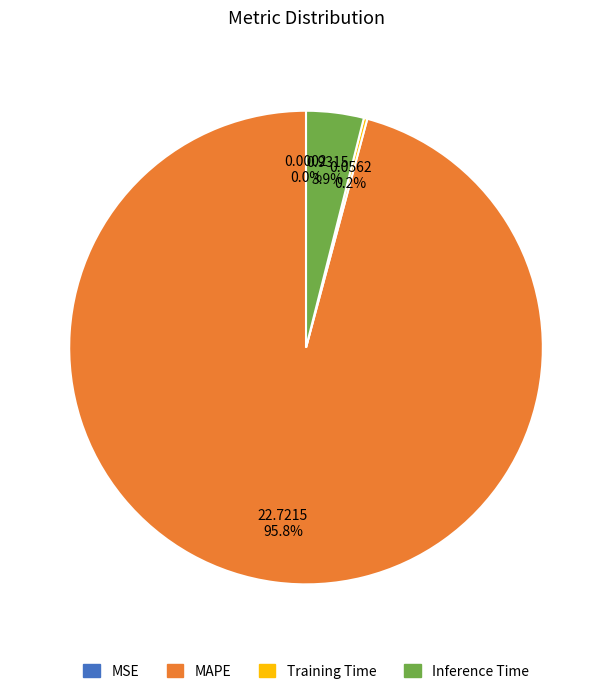

Is there a majority slice in this chart?

Yes